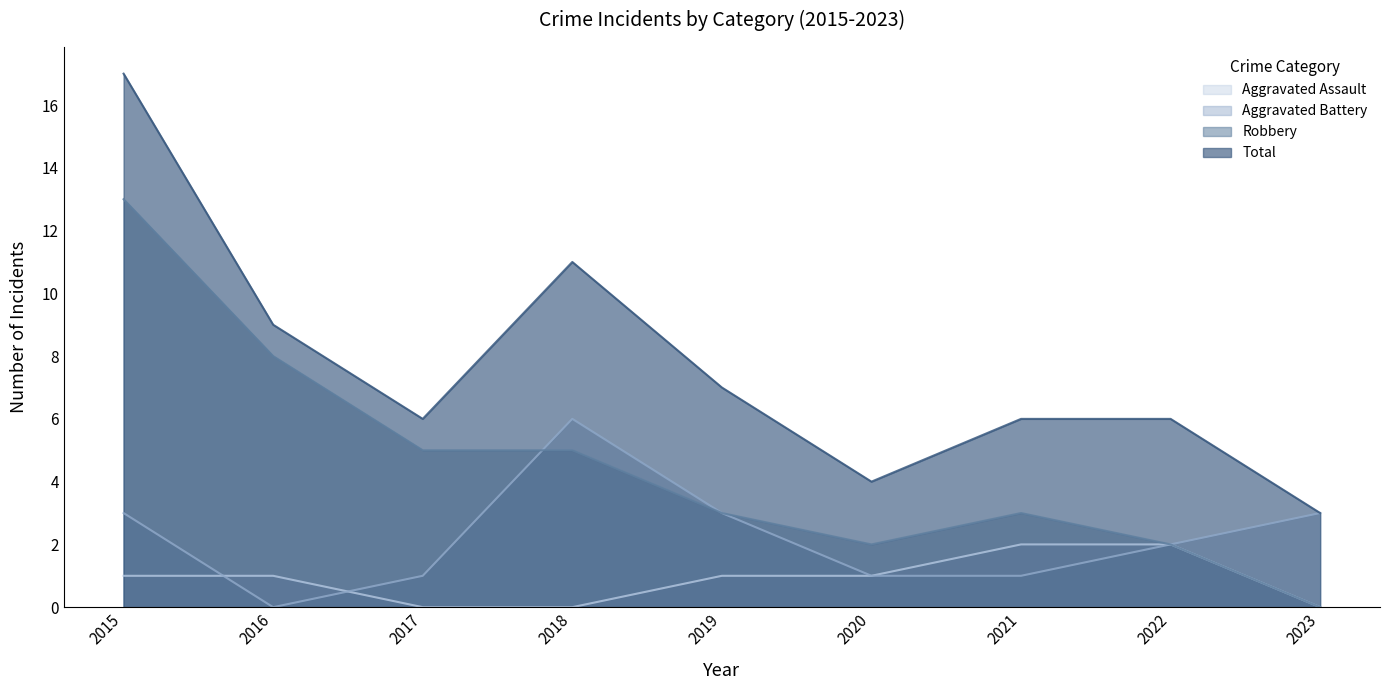

At how many categories does at least one series exceed 5?

7